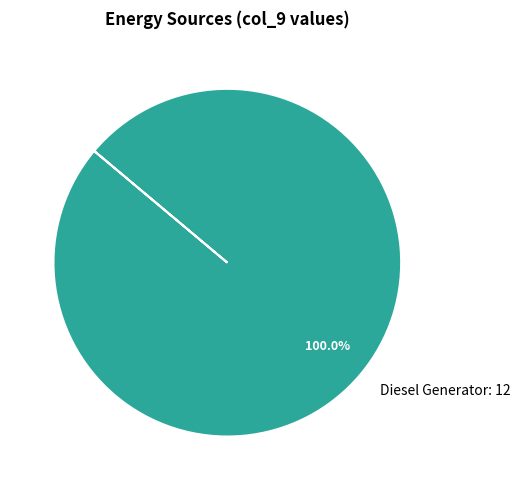

Rank the categories by value from highest to lowest.

Diesel Generator: 12